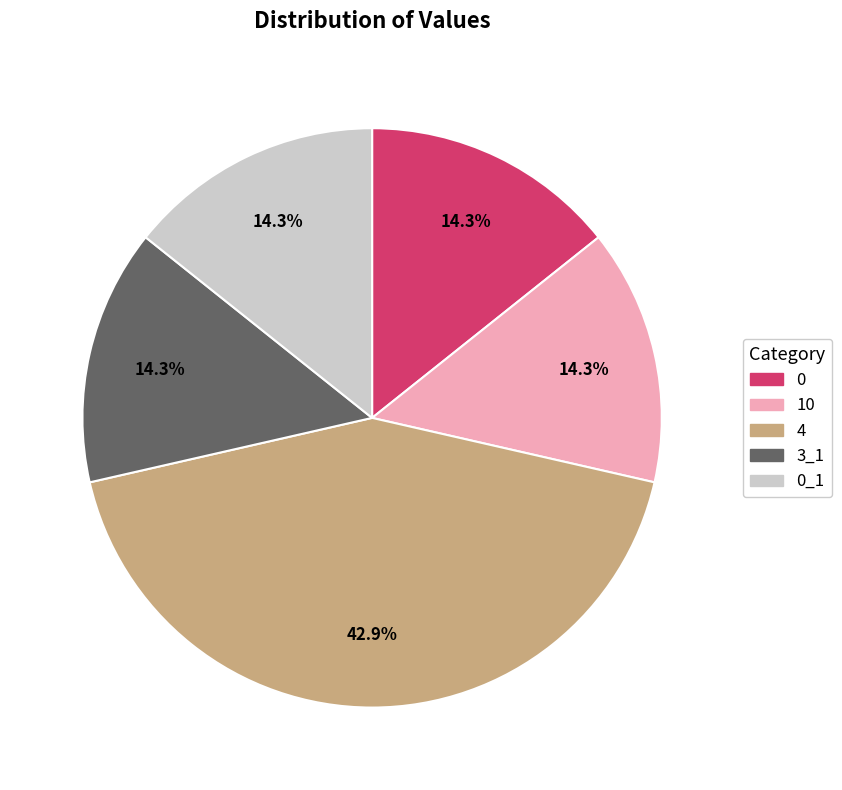

Is 0_1 the majority of the pie?

No